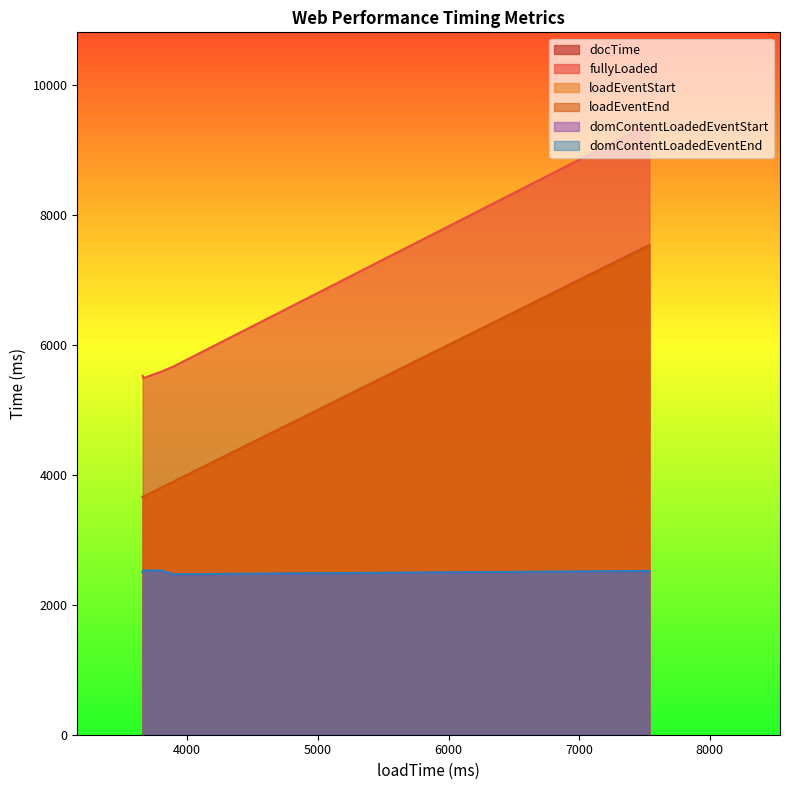

How many series are shown in this chart?

6